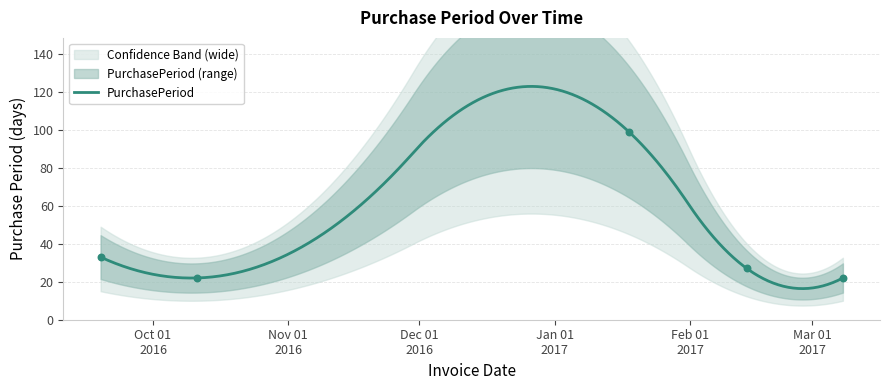

What is the change in value from 2016-09-19 to 2017-01-18?

+66